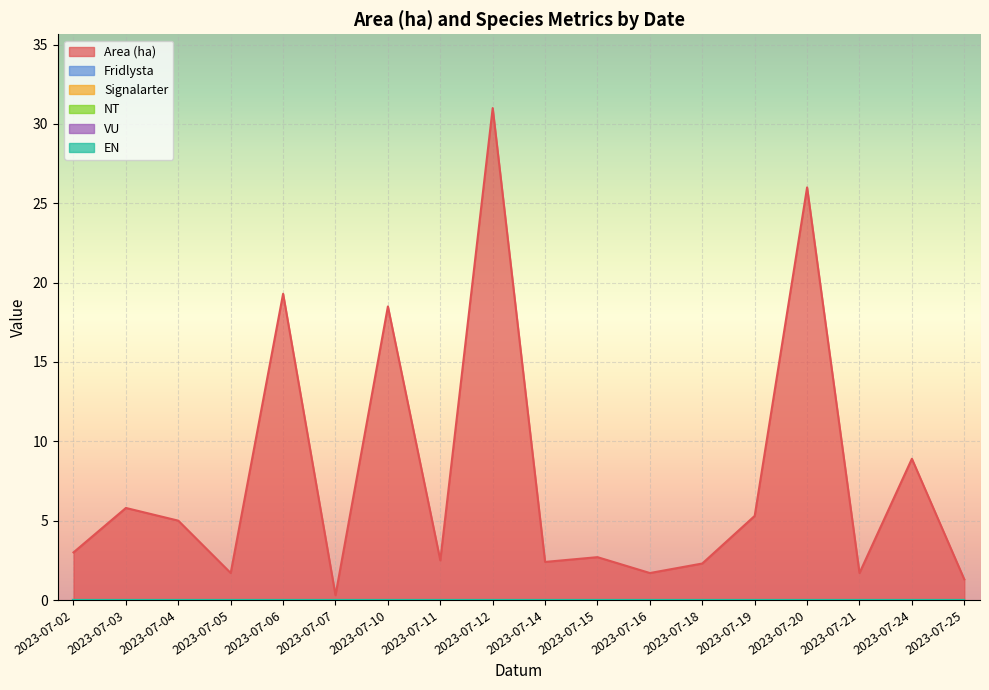

What is the spread (max minus min) of values at 2023-07-24?

1.6